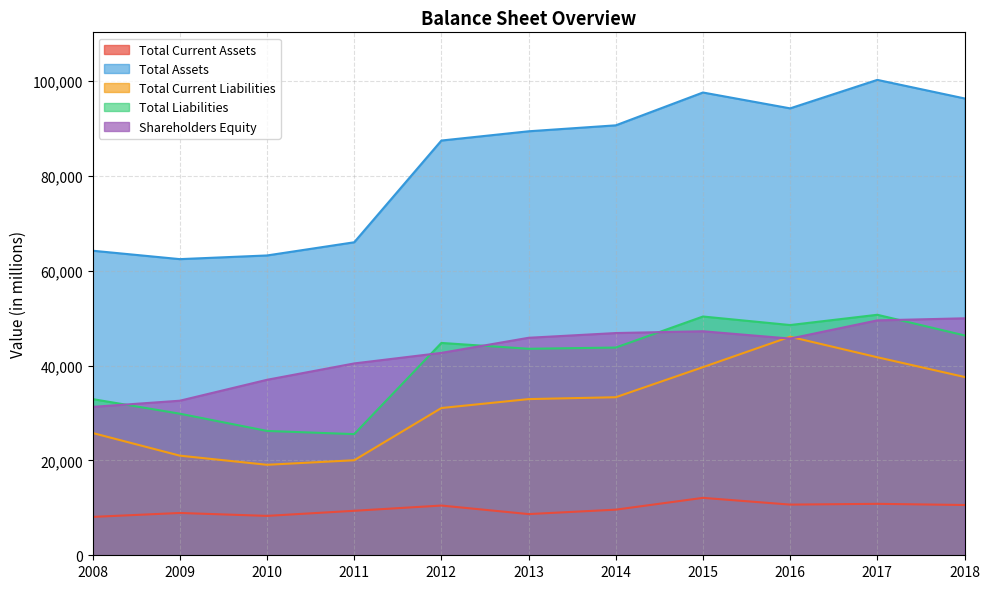

At which category does Total Current Assets reach its first local peak?

2009